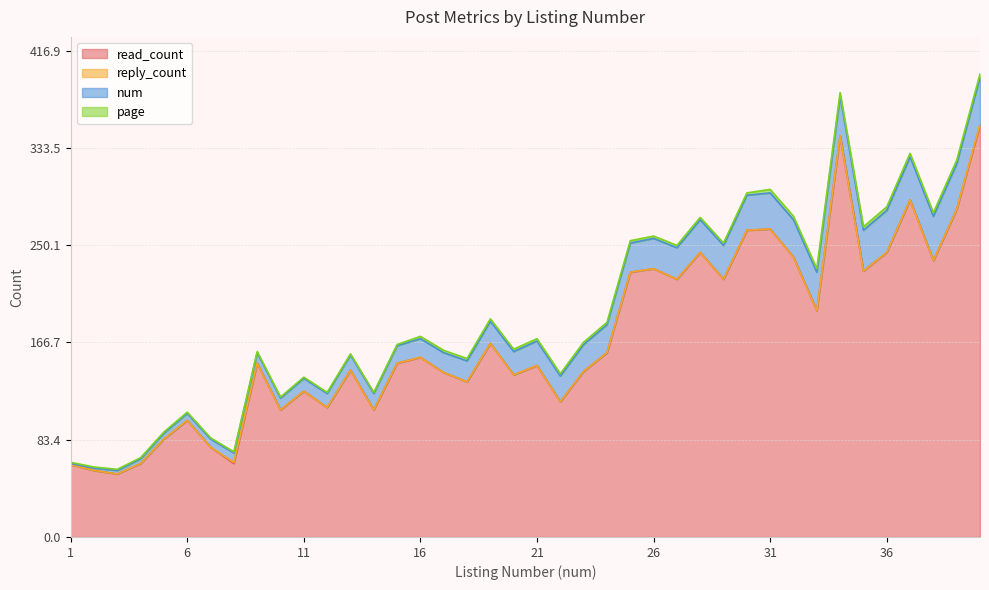

Is the value of page at 19 greater than the value of reply_count at 18?

Yes